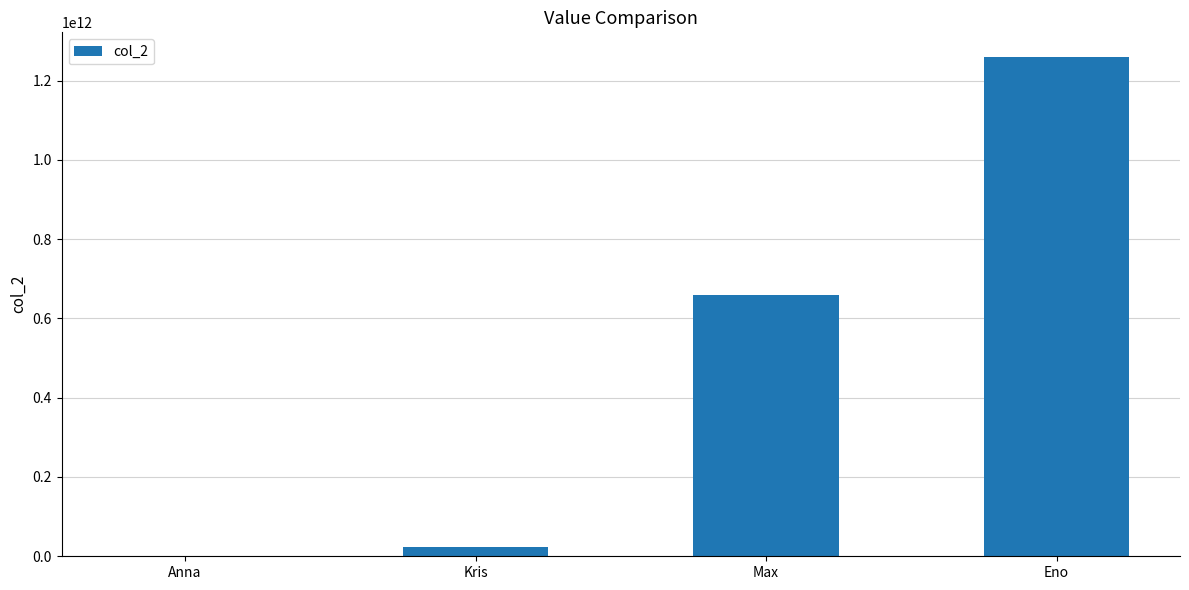

Reading left to right, extract all data points from this chart.

1254789652	23546872456	659832147985	1258765348952